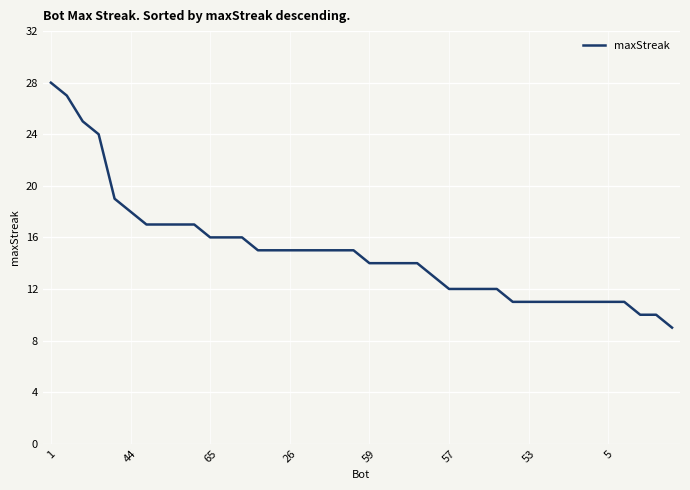

What is the greatest value displayed?

28